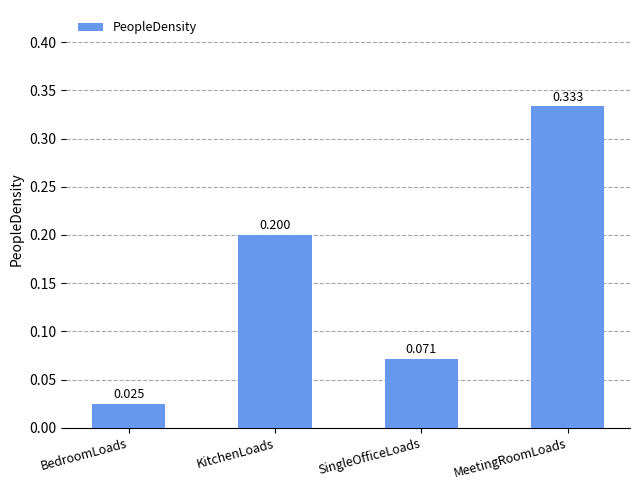

What is the label of the 4th bar from the right?

BedroomLoads